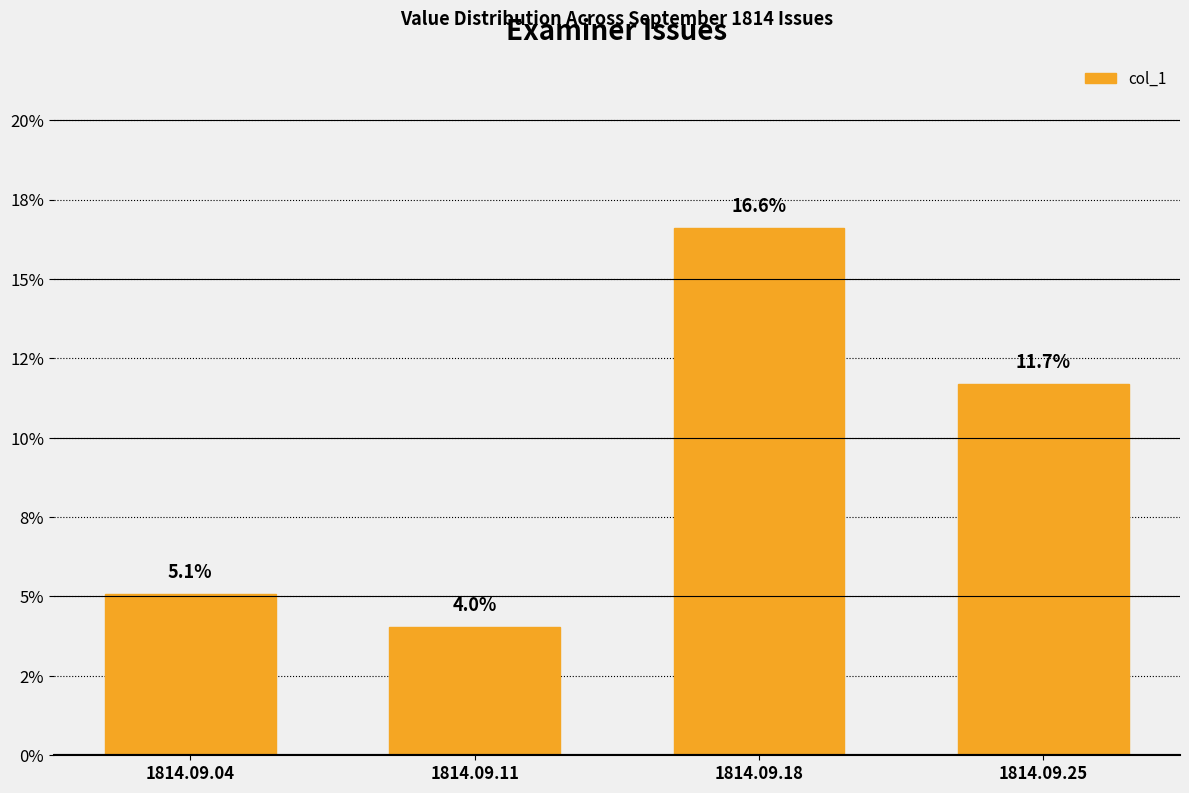

The value at 1814.09.04 is 0.1. True or false?

False